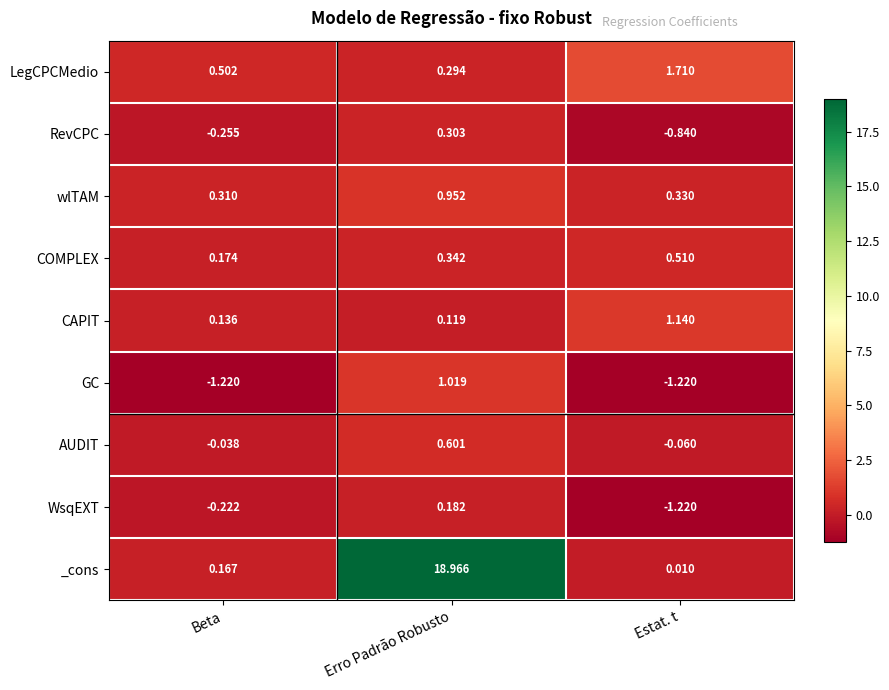

At which label does CAPIT reach its minimum?

Erro Padrão Robusto